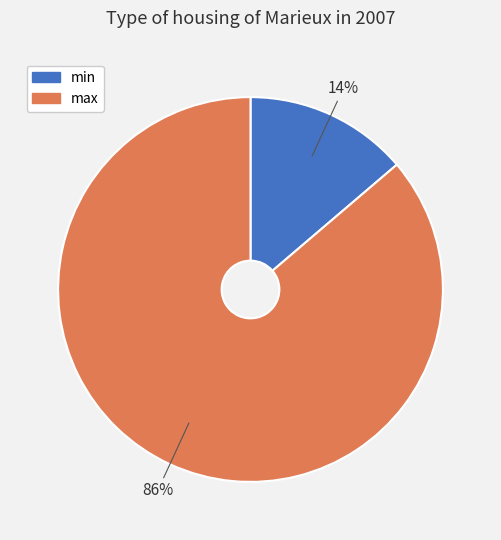

Which category has the smallest portion of the pie?

min